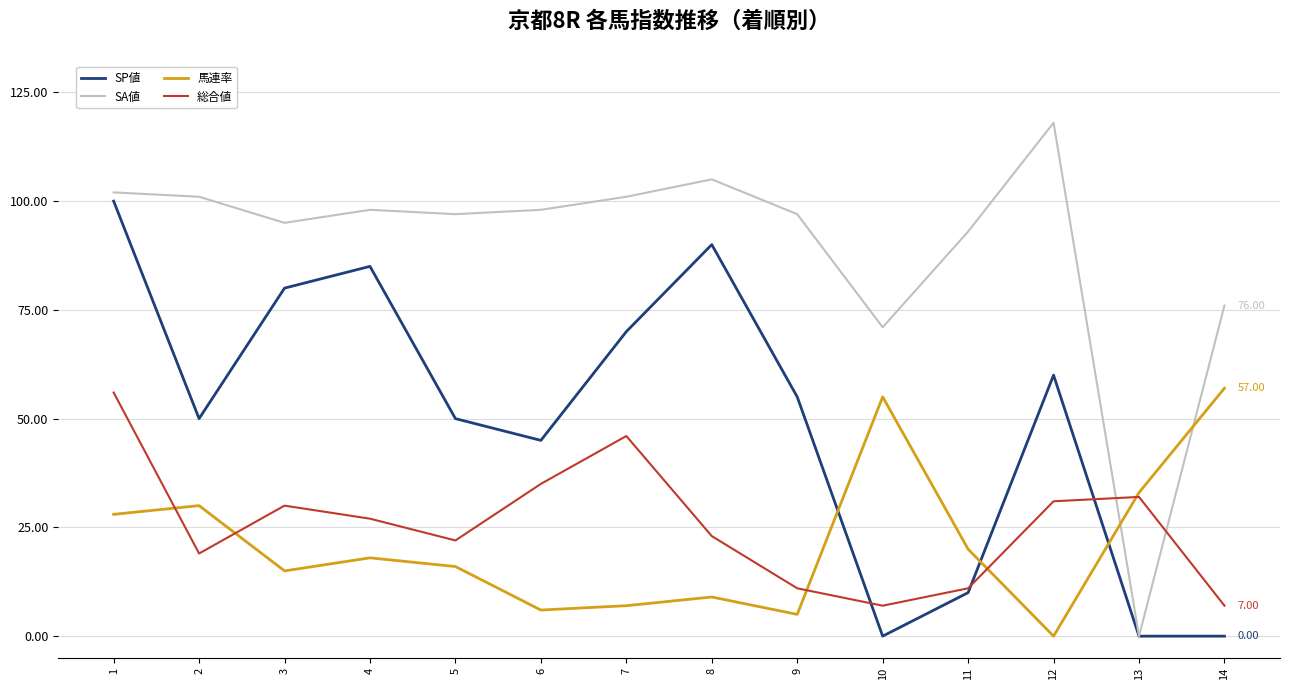

What are all the series names shown in the legend?

SP値, SA値, 馬連率, 総合値